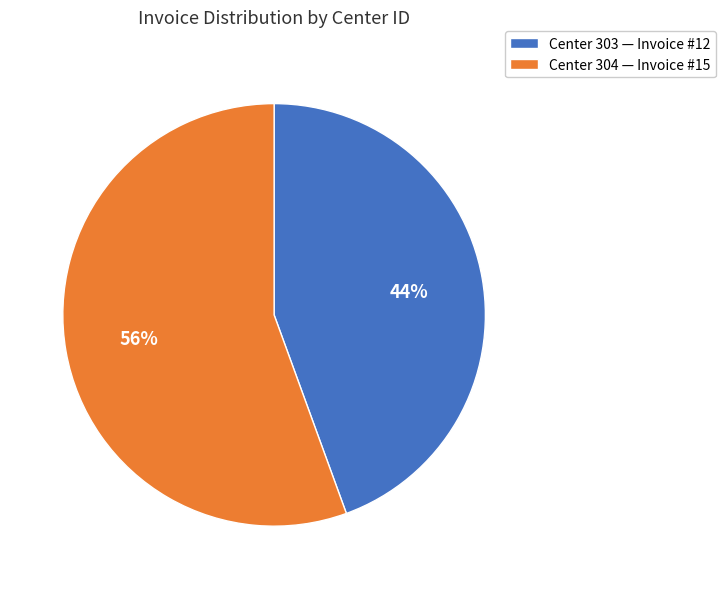

What percentage is the Center 304 — Invoice #15 slice, to the nearest percent?

56%